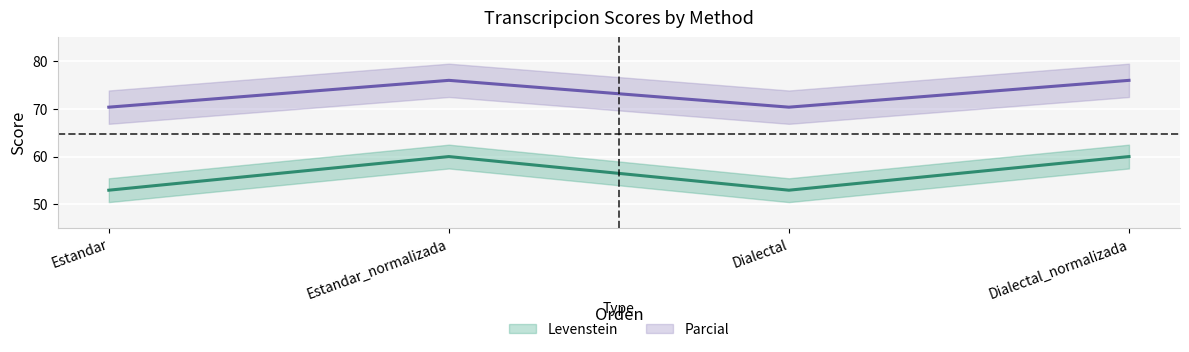

True or false: Levenstein and Parcial intersect in this chart.

False